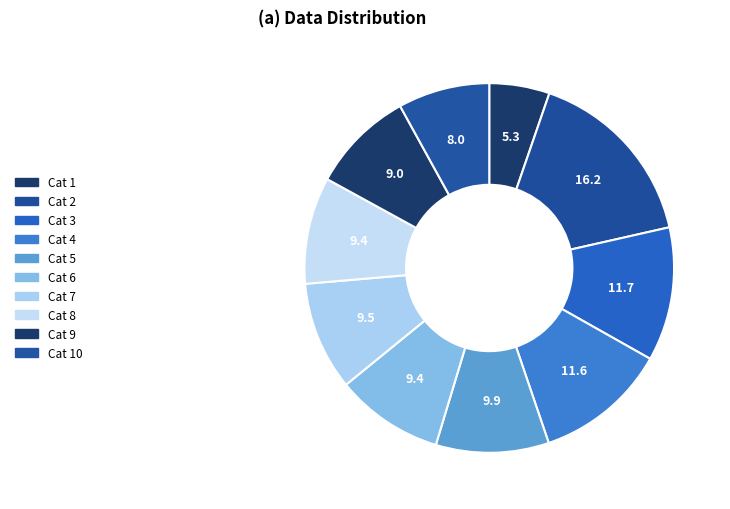

Rank the categories by value from lowest to highest.

Row 1, Row 10, Row 9, Row 8, Row 6, Row 7, Row 5, Row 4, Row 3, Row 2